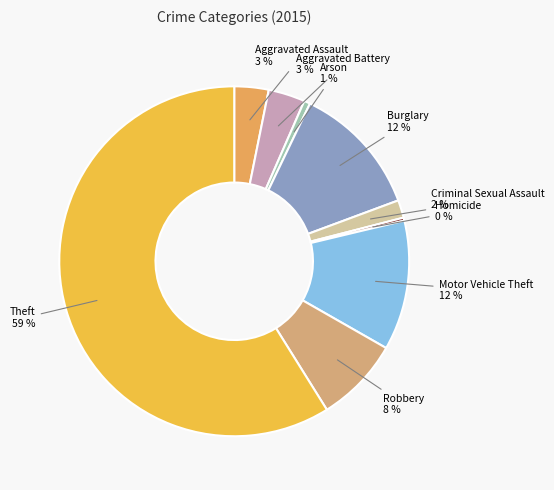

How many slices are in this pie chart?

9